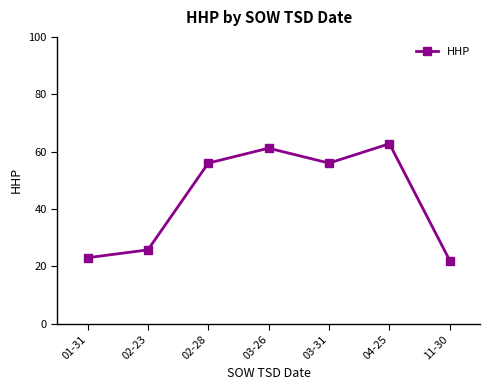

How many points are higher than both their immediate neighbors (excluding endpoints)?

2